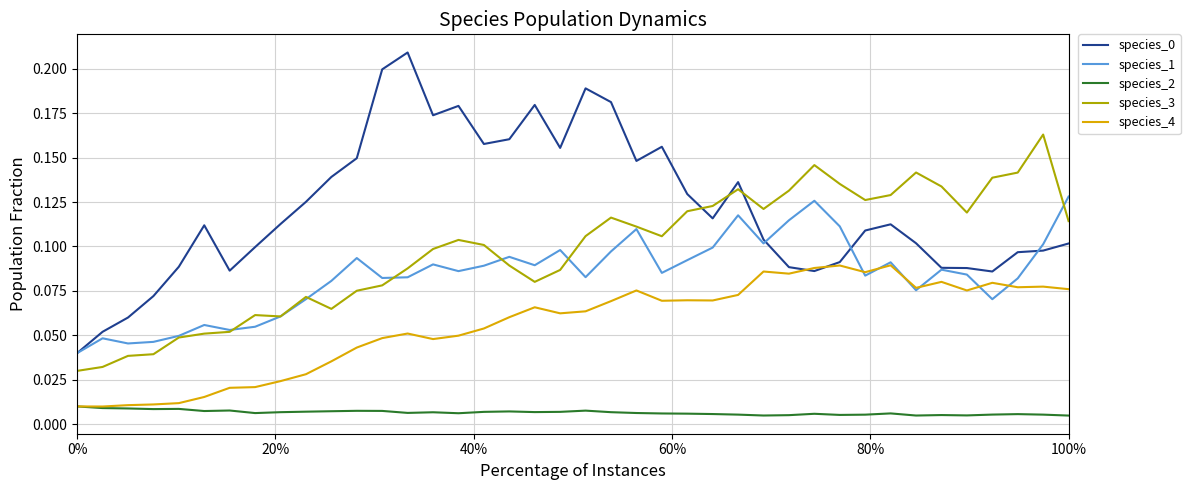

True or false: species_2 and species_3 cross at least once.

False